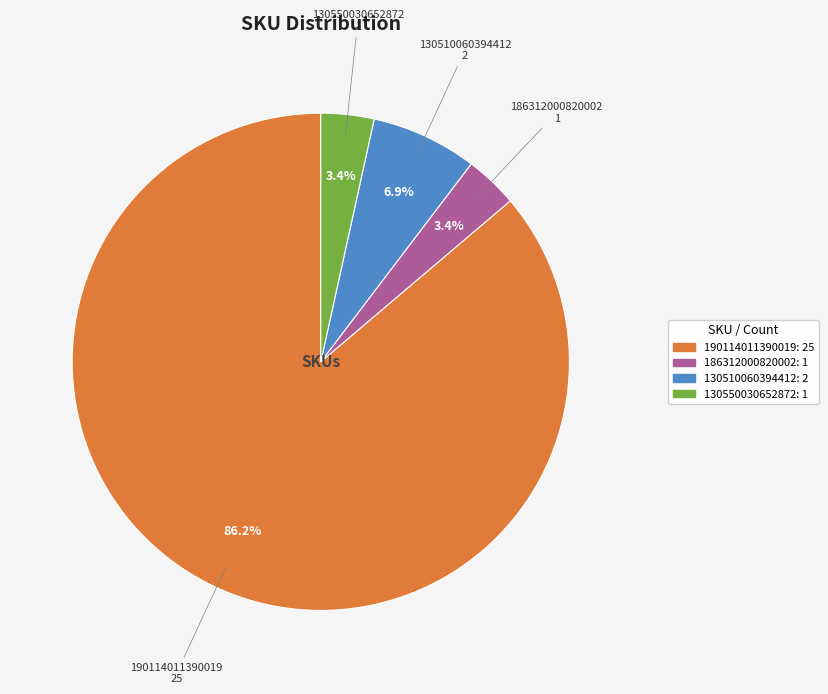

What is the largest slice in the pie chart?

190114011390019